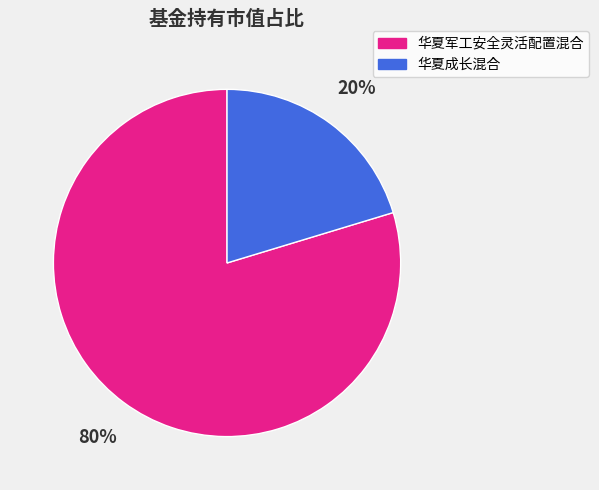

What is the smallest slice in the pie chart?

华夏成长混合